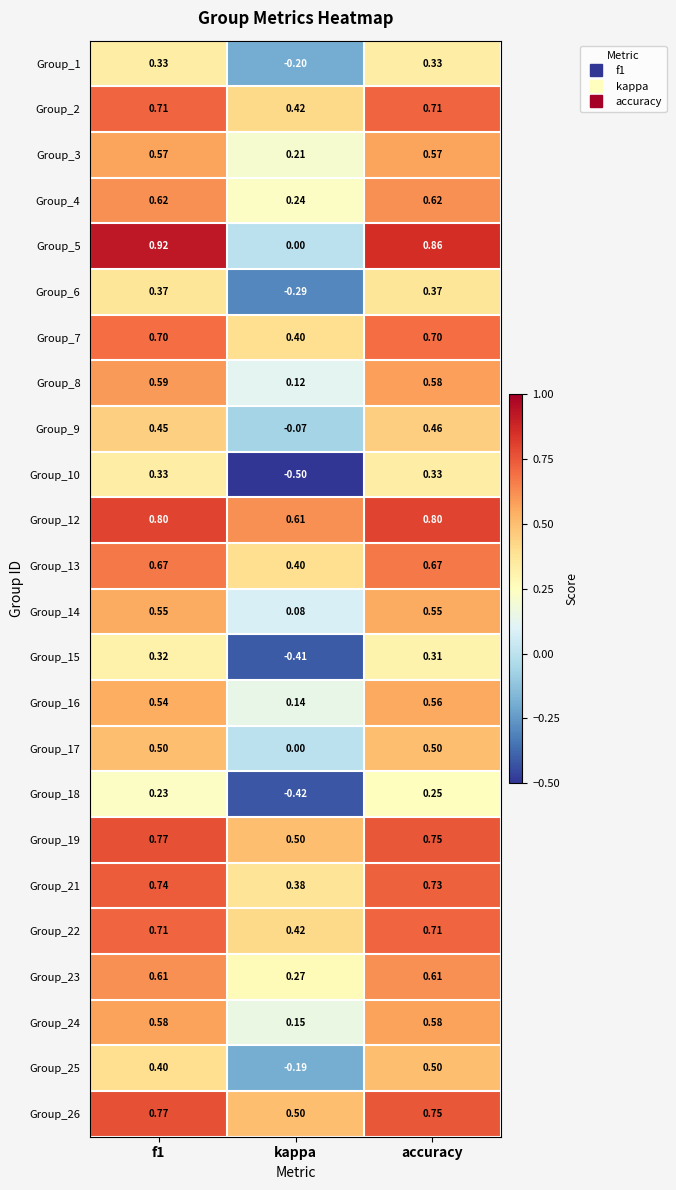

At which label does Group_3 reach its minimum?

kappa